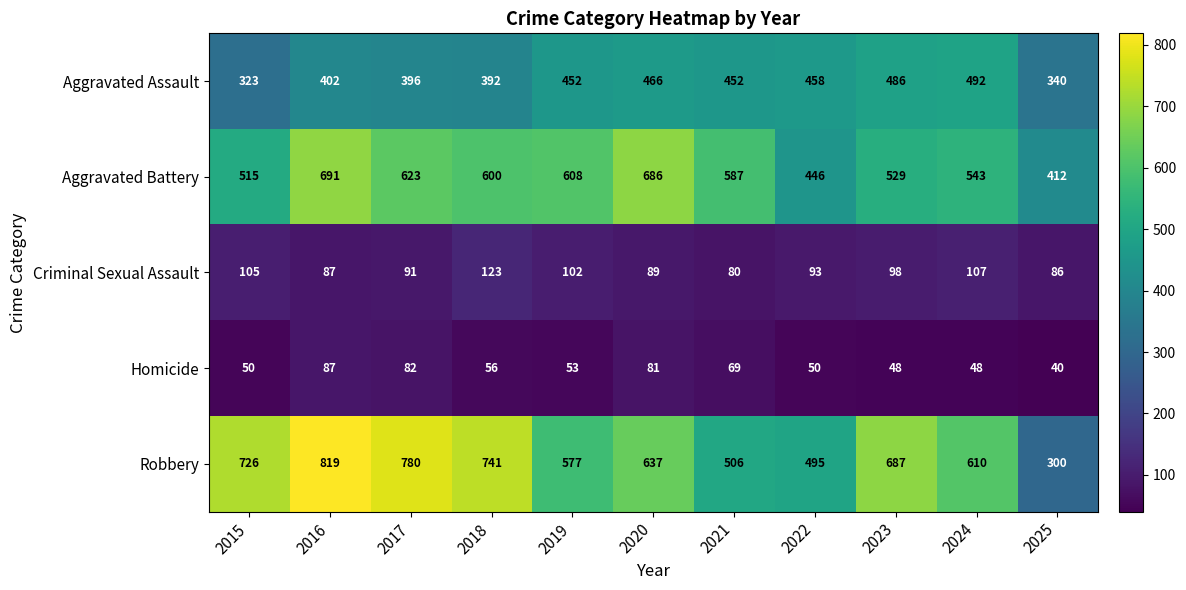

At which category does the chart reach its peak across all series?

2016